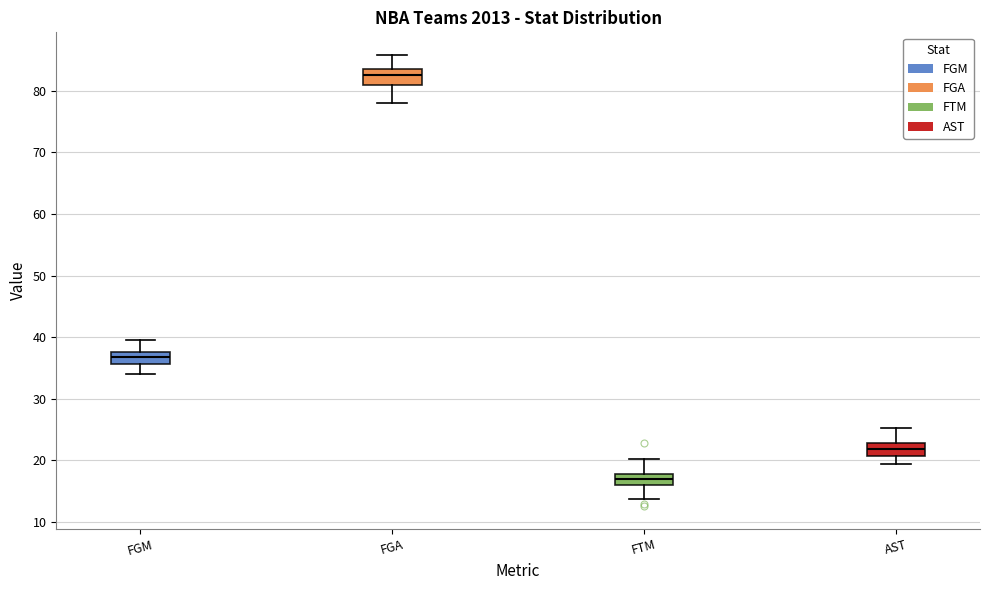

Where is the lower edge of the box for FTM on the y-axis? The values are not printed on the chart, so give them approximately, as read against the axis.

16